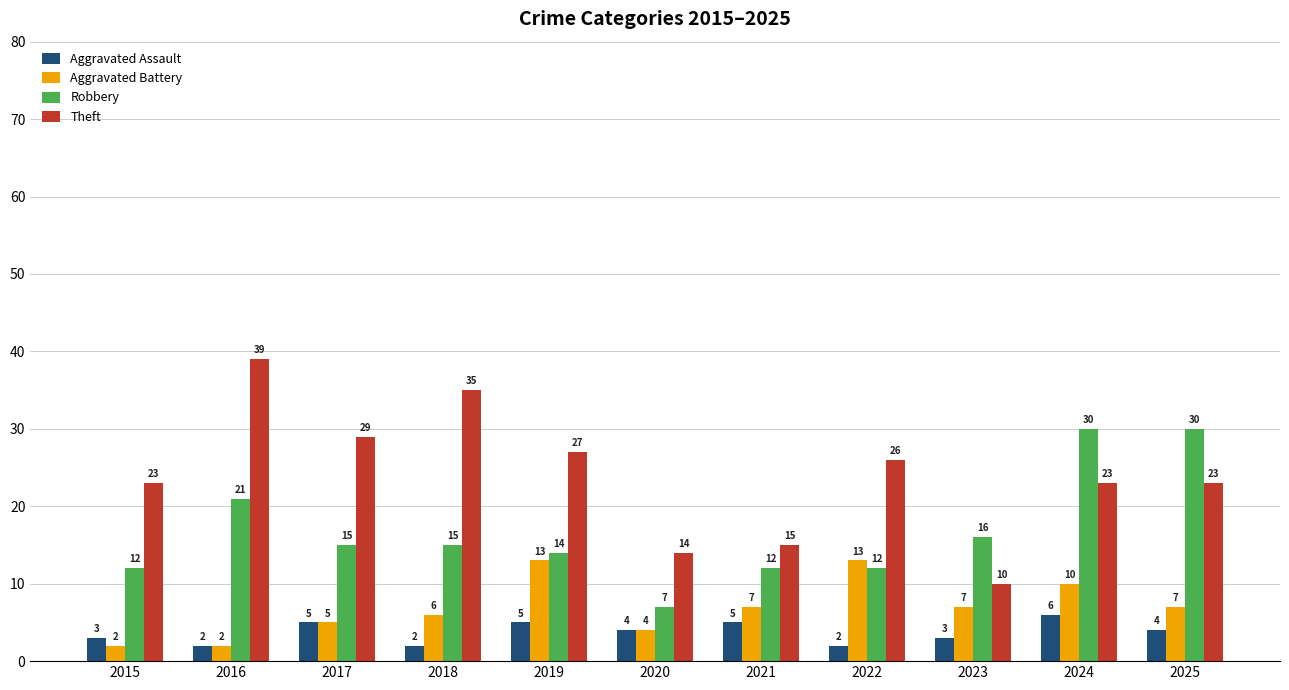

Is the value of Robbery at 2021 greater than the value of Aggravated Assault at 2021?

Yes